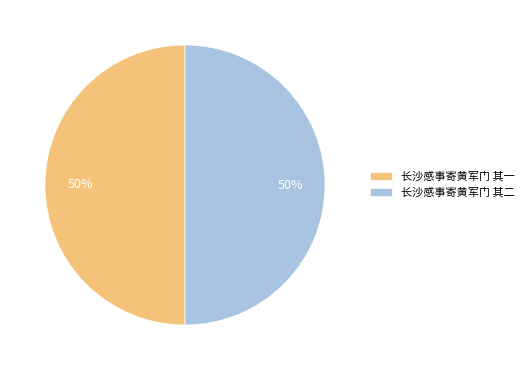

Approximately how many times larger is the value at 长沙感事寄黄军门 其二 compared to 长沙感事寄黄军门 其一?

1.0